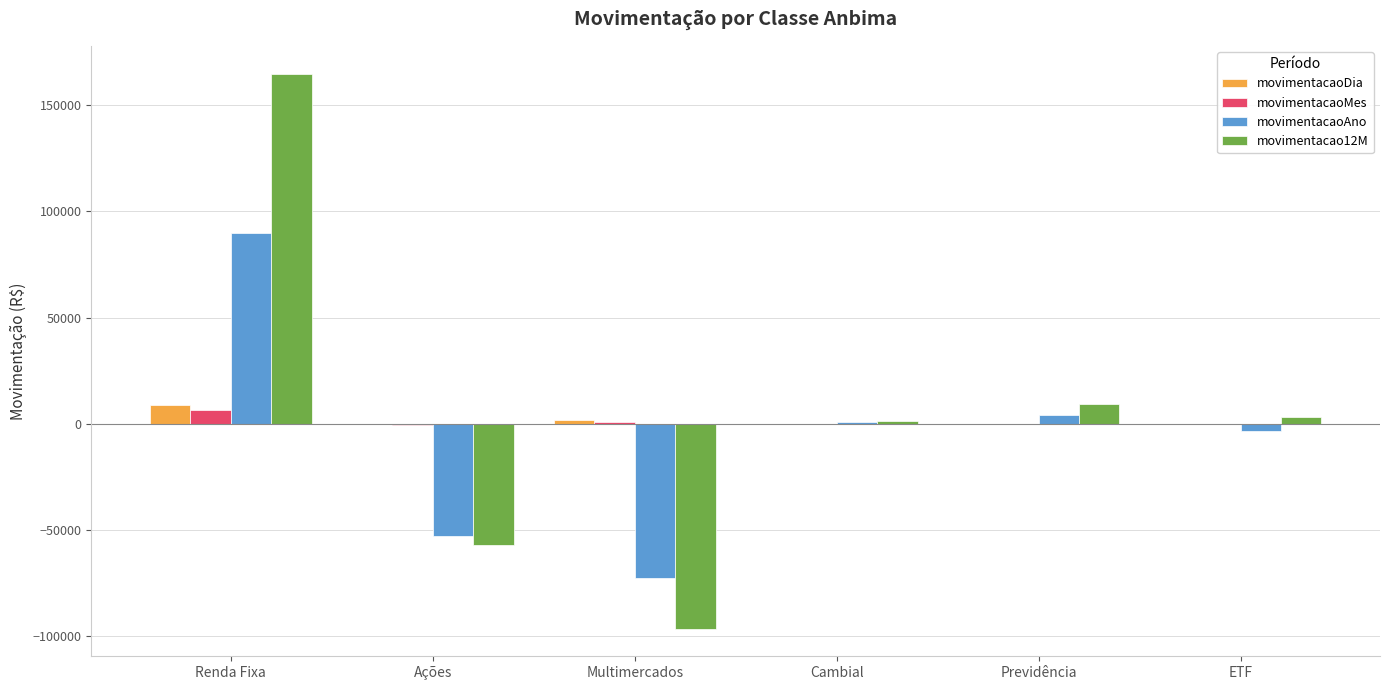

Which category has the highest value in the movimentacaoDia series?

Renda Fixa